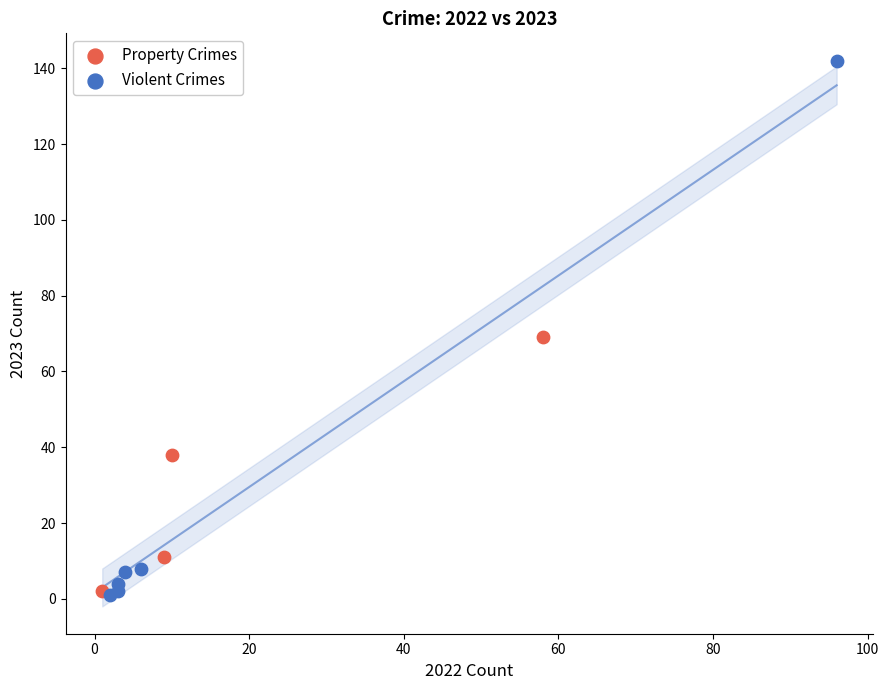

Which series has the widest spread of Y values?

Violent Crimes